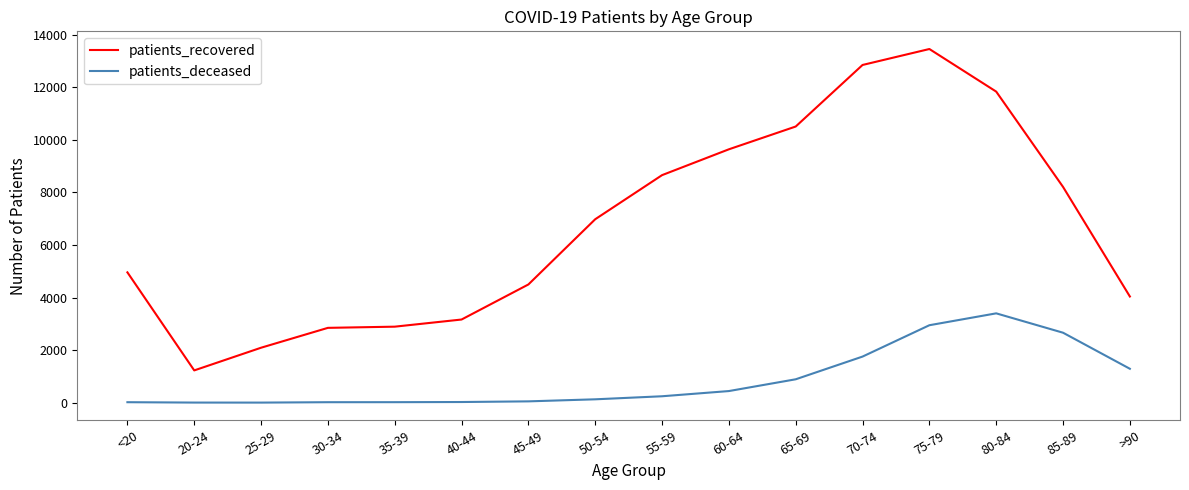

Where is patients_recovered nearest to the value 7342?

50-54